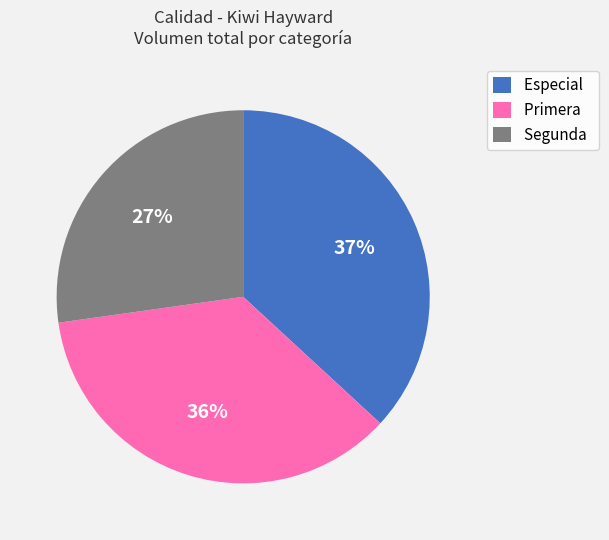

Rank the categories by value from highest to lowest.

Especial, Primera, Segunda